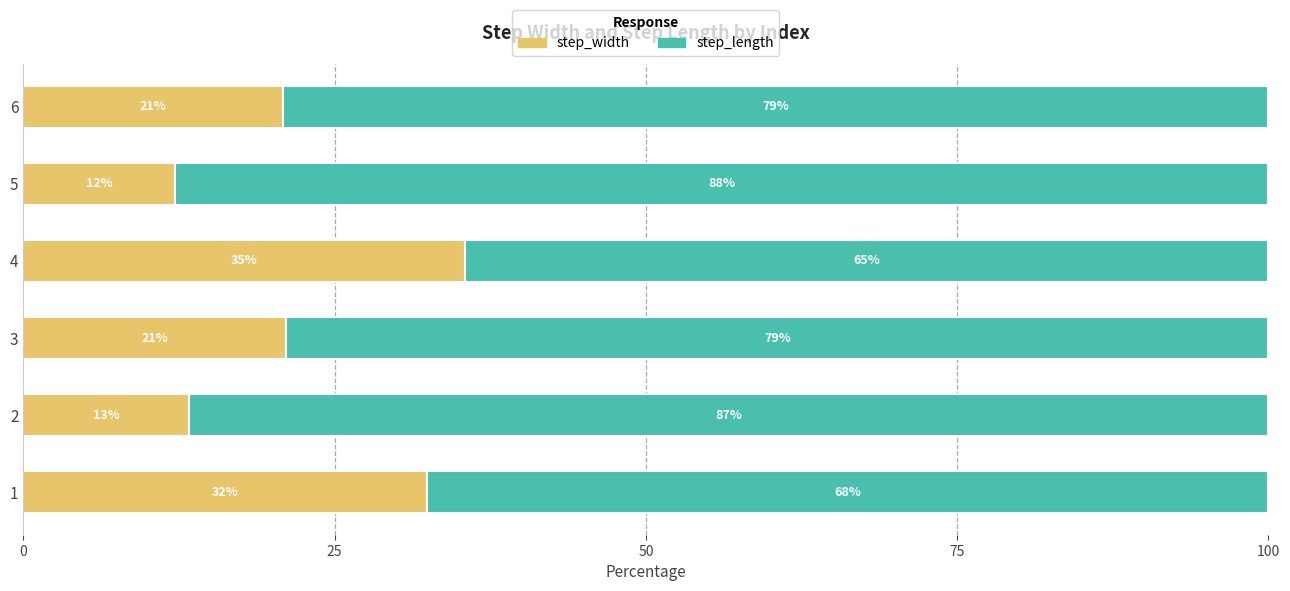

Reading left to right, extract all data points from this chart.

step_width: 32.4	13.3	21.1	35.5	12.2	20.9
step_length: 67.6	86.7	78.9	64.5	87.8	79.1